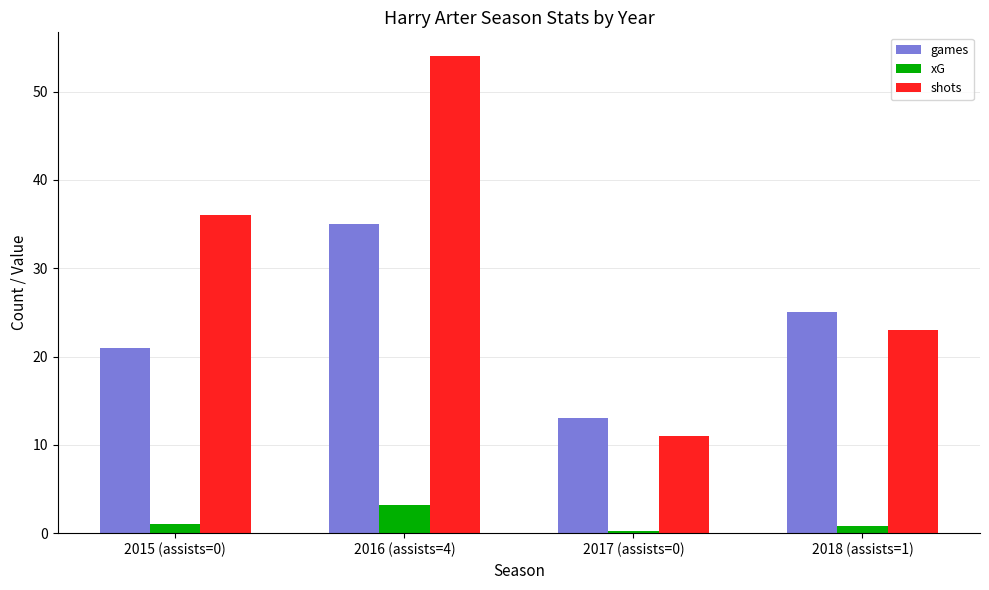

How many categories are shown in the chart?

4